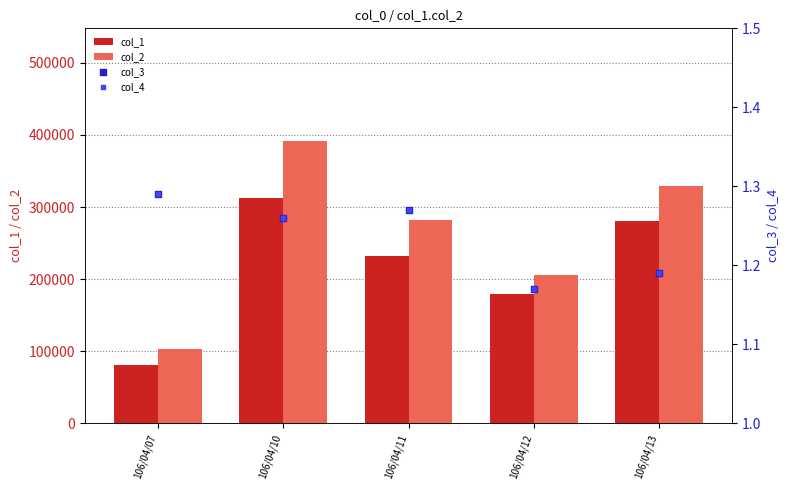

Which series contains the lowest Y value?

col_3